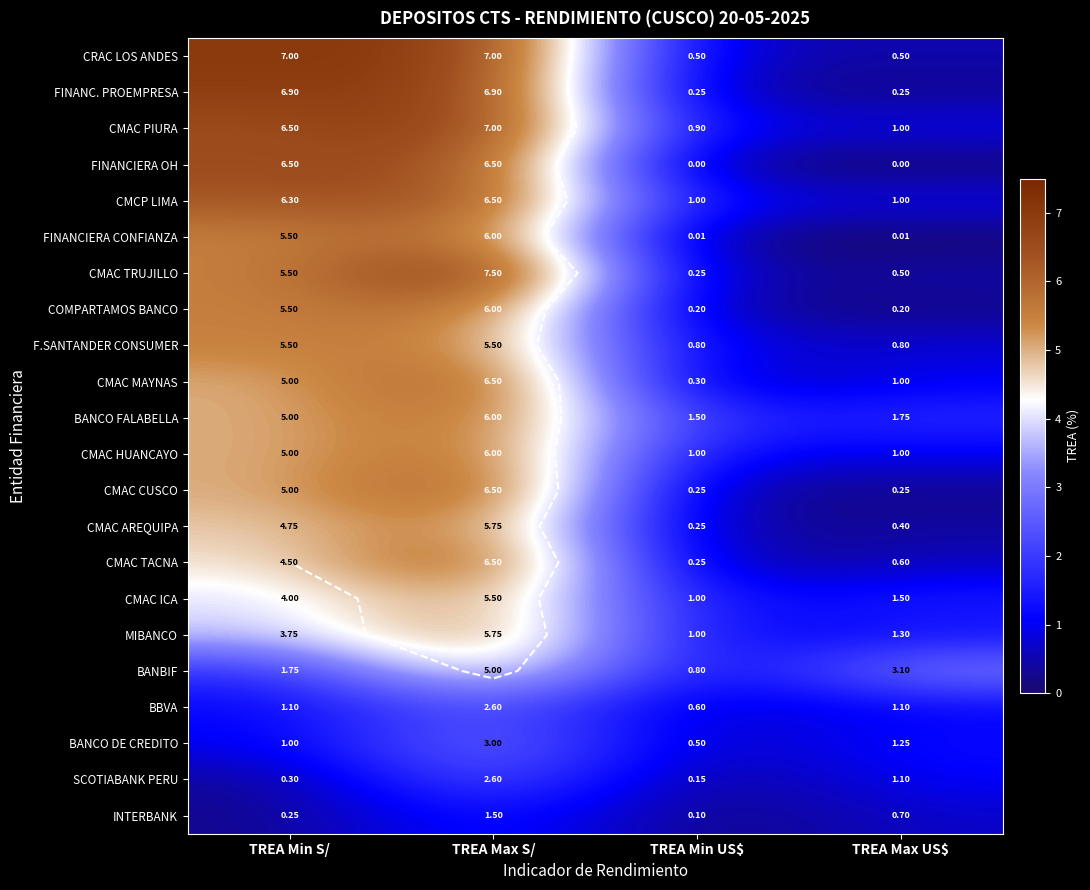

How many distinct data groups are displayed?

22